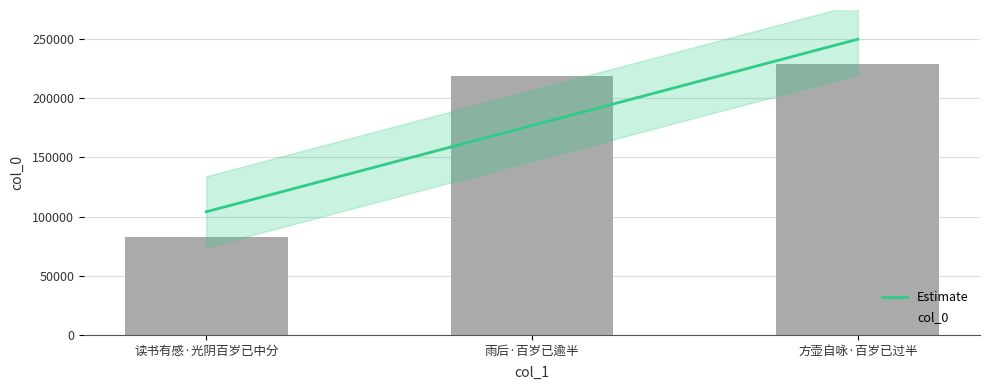

Where does the data first go above 219154?

方壶自咏·百岁已过半